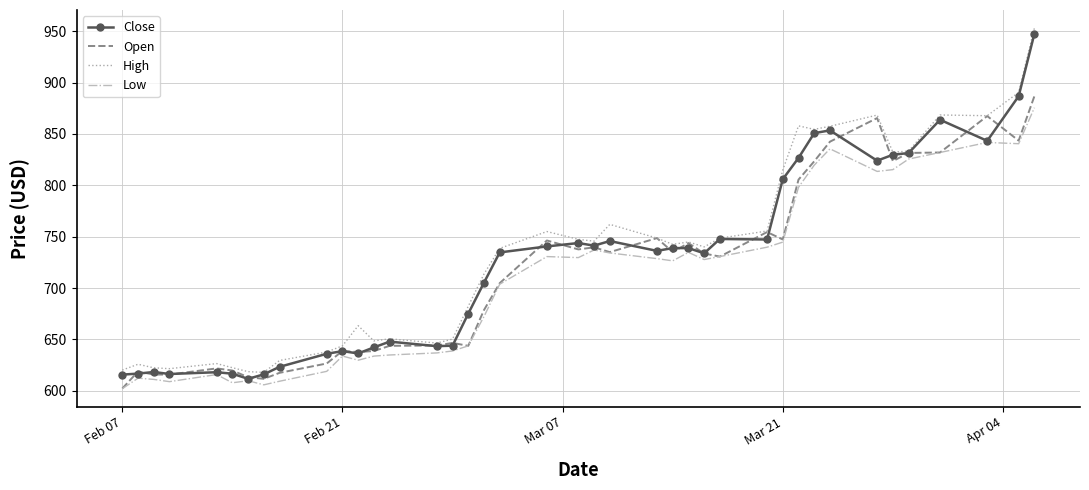

Rank the series by their maximum value, from highest to lowest.

High, Close, Open, Low